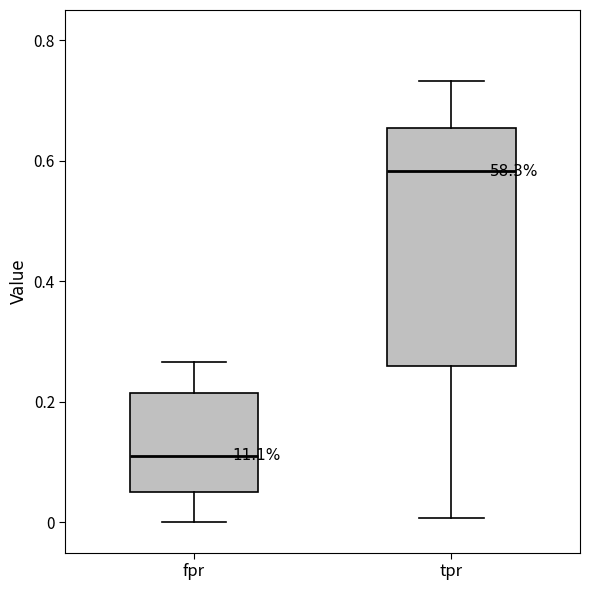

Reading left to right, read every box against the y-axis: the position of its median line, the range the box covers, and the ends of its whiskers. The values are not printed on the chart, so give them approximately, as read against the axis.

fpr: median 0.12, box 0.06 to 0.22, whiskers 0.00 to 0.26
tpr: median 0.58, box 0.26 to 0.66, whiskers 0.00 to 0.74